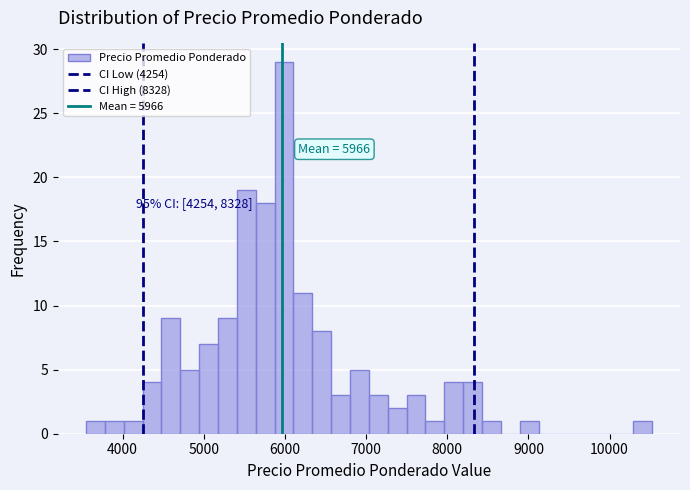

Around what value on the x-axis is the tallest bar? Give the approximate position of its centre, as read against the axis.

6000